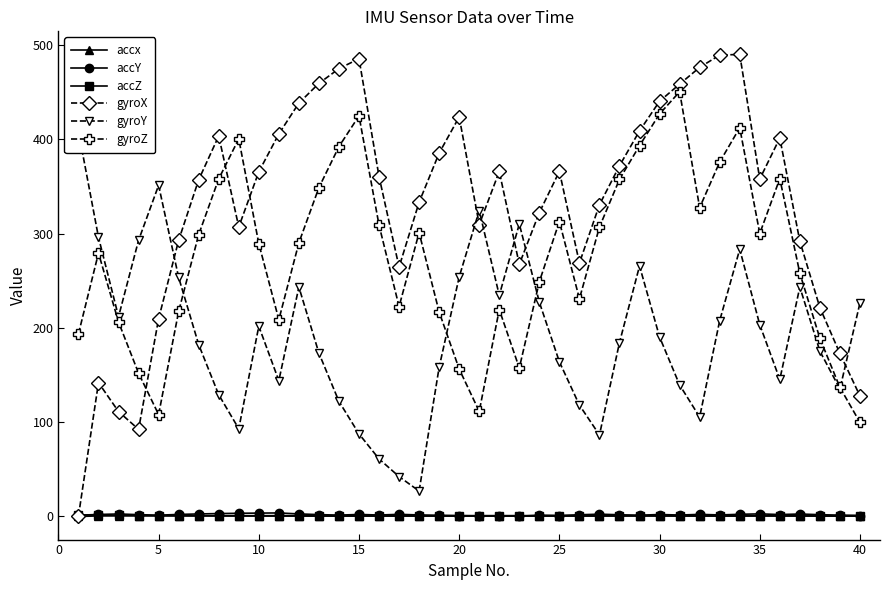

What are all the series names shown in the legend?

accx, accY, accZ, gyroX, gyroY, gyroZ